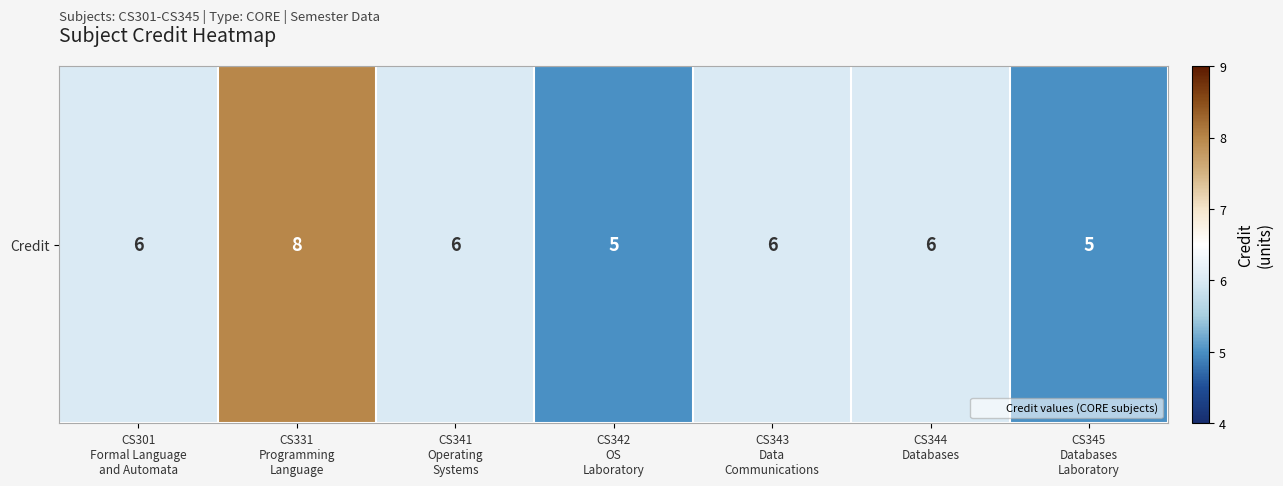

What is the change in value from CS342
OS
Laboratory to CS343
Data
Communications?

+1